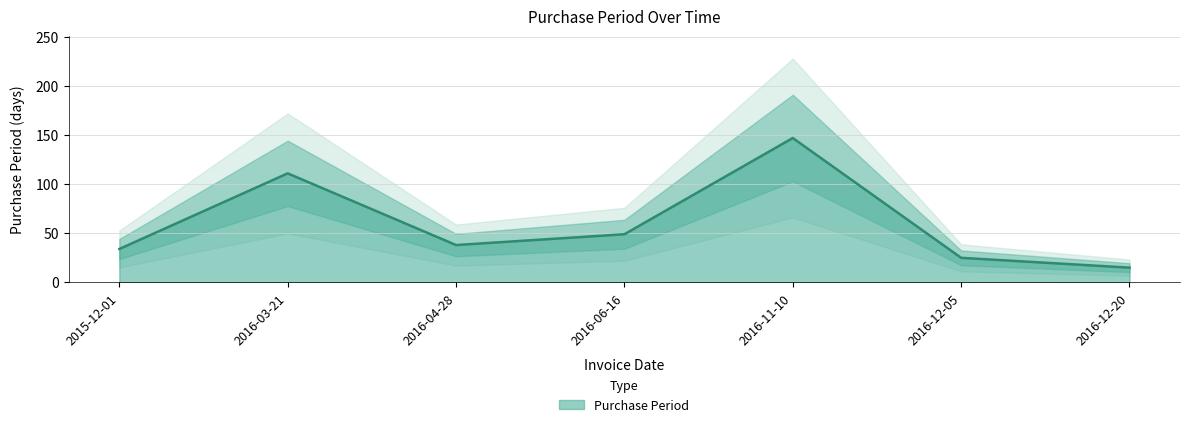

True or false: there are more than 2 points higher than both neighbors.

False